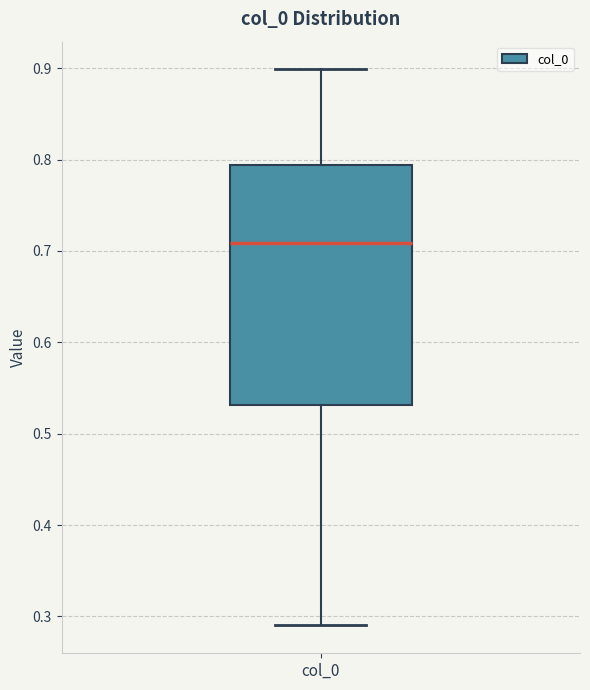

Where is the lower edge of the box for col_0 on the y-axis? The values are not printed on the chart, so give them approximately, as read against the axis.

0.53